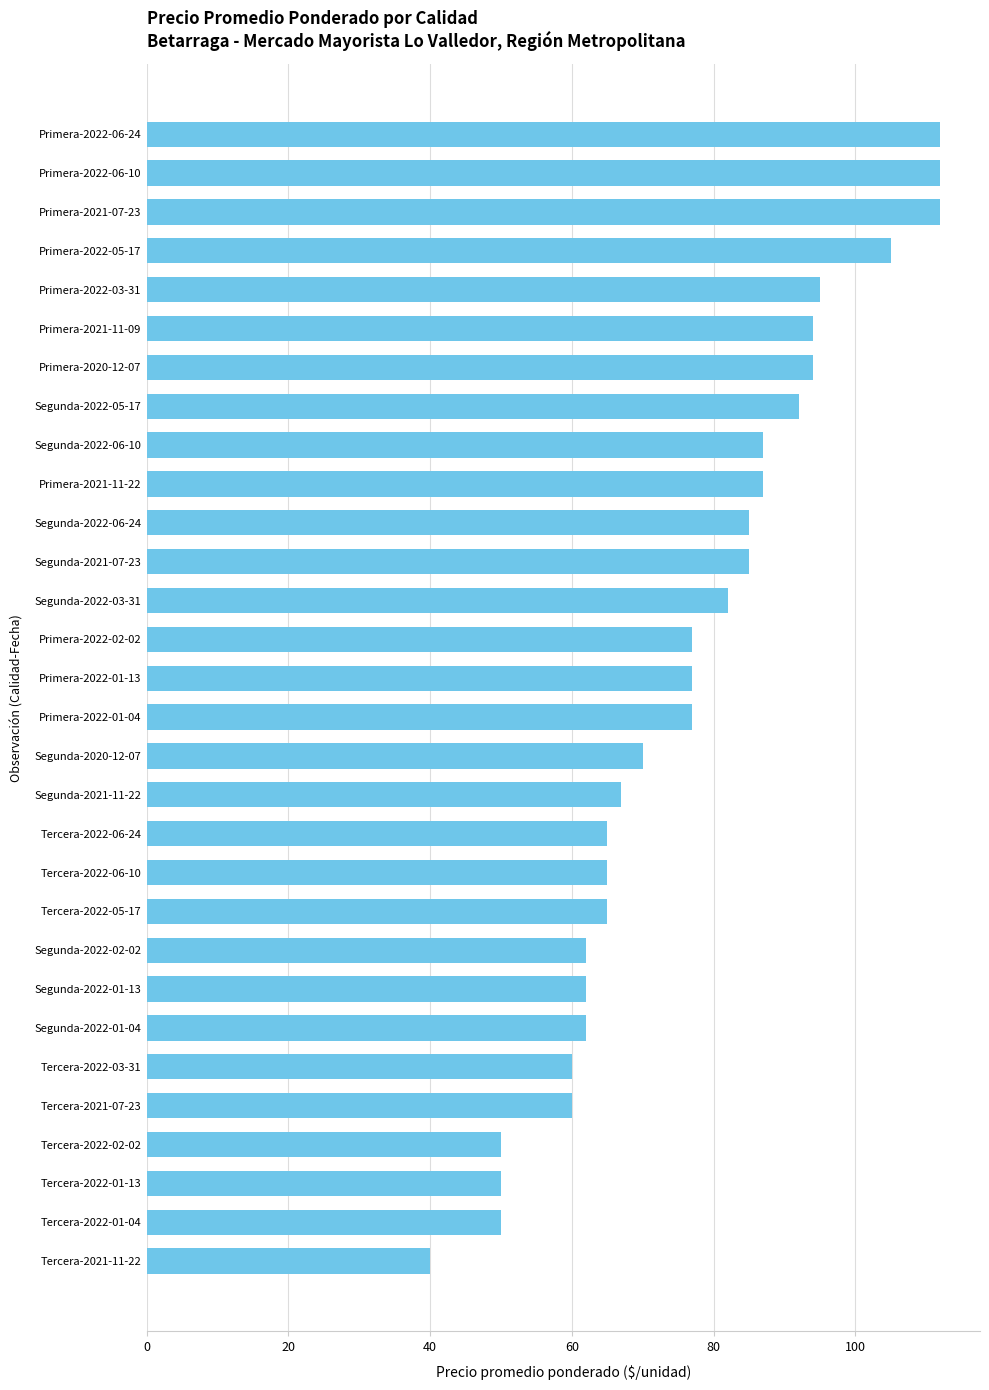

Which category has the lowest value across all series?

Tercera-2021-11-22